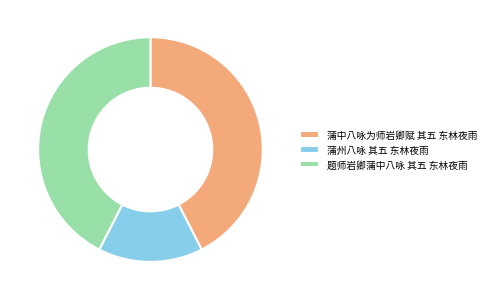

Which category has the smallest portion of the pie?

蒲州八咏 其五 东林夜雨